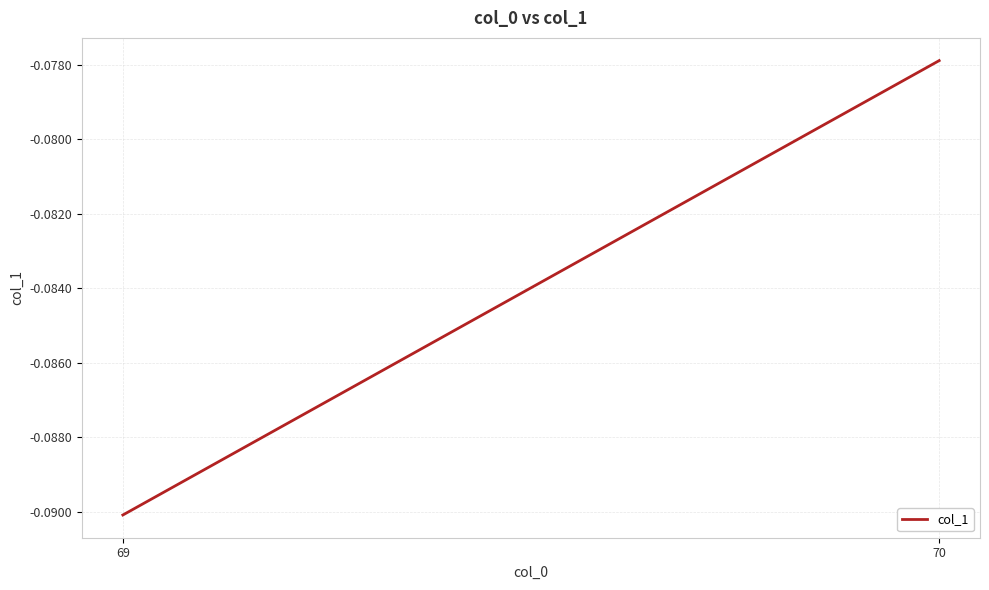

How many lines are shown in the chart?

1